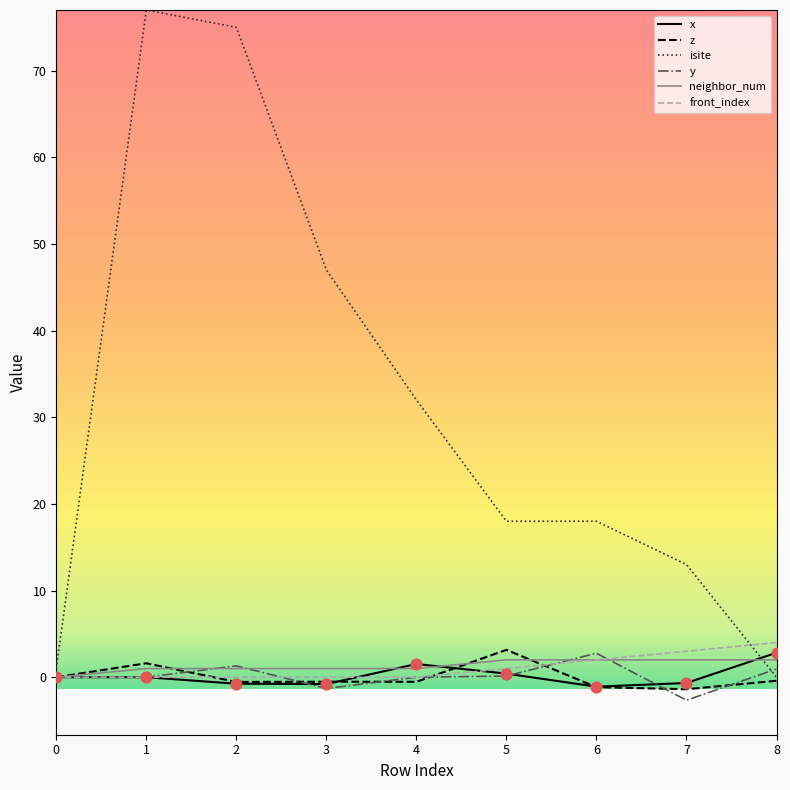

What is the total value across all series at 0?

1.0